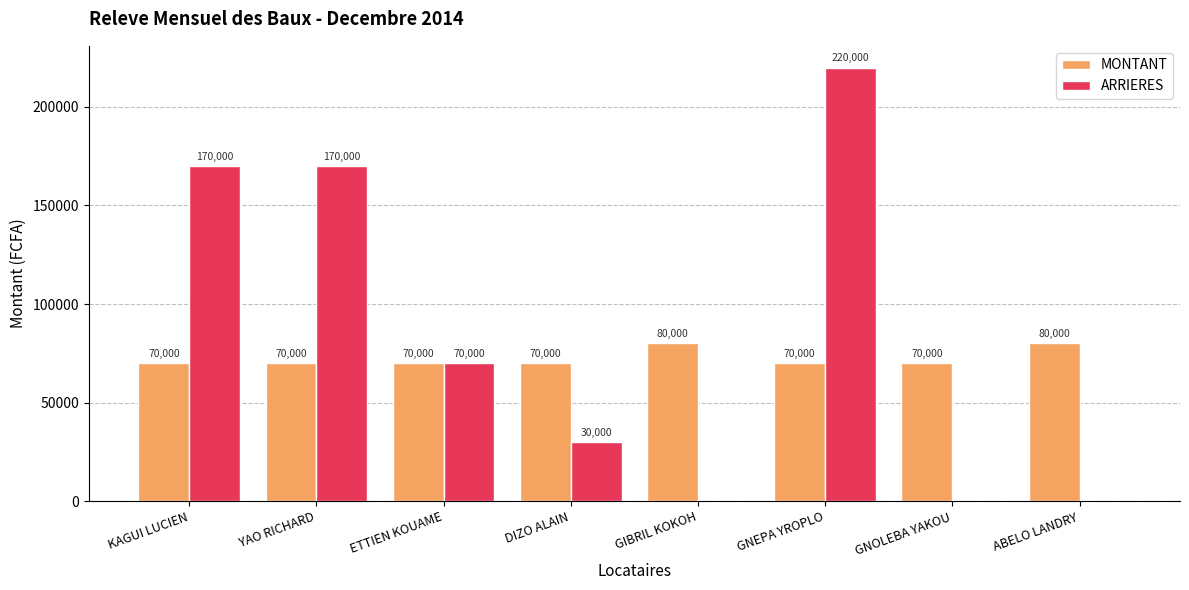

What is the sum of all MONTANT values?

580000